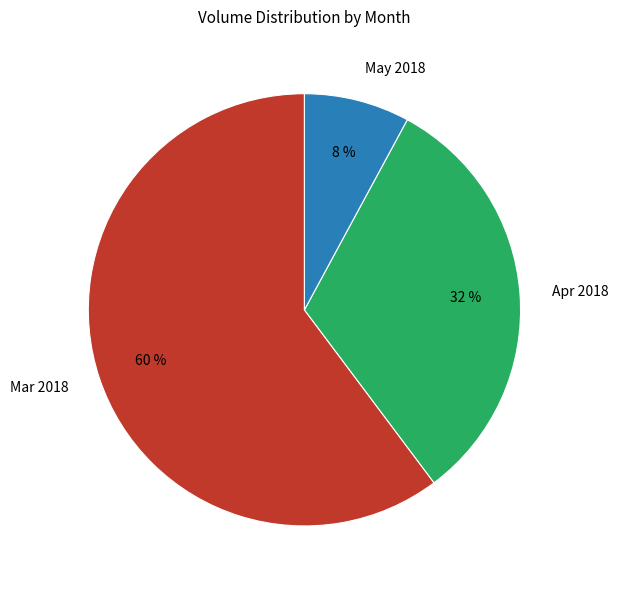

Combined, do Mar 2018 and May 2018 account for over 50%?

Yes